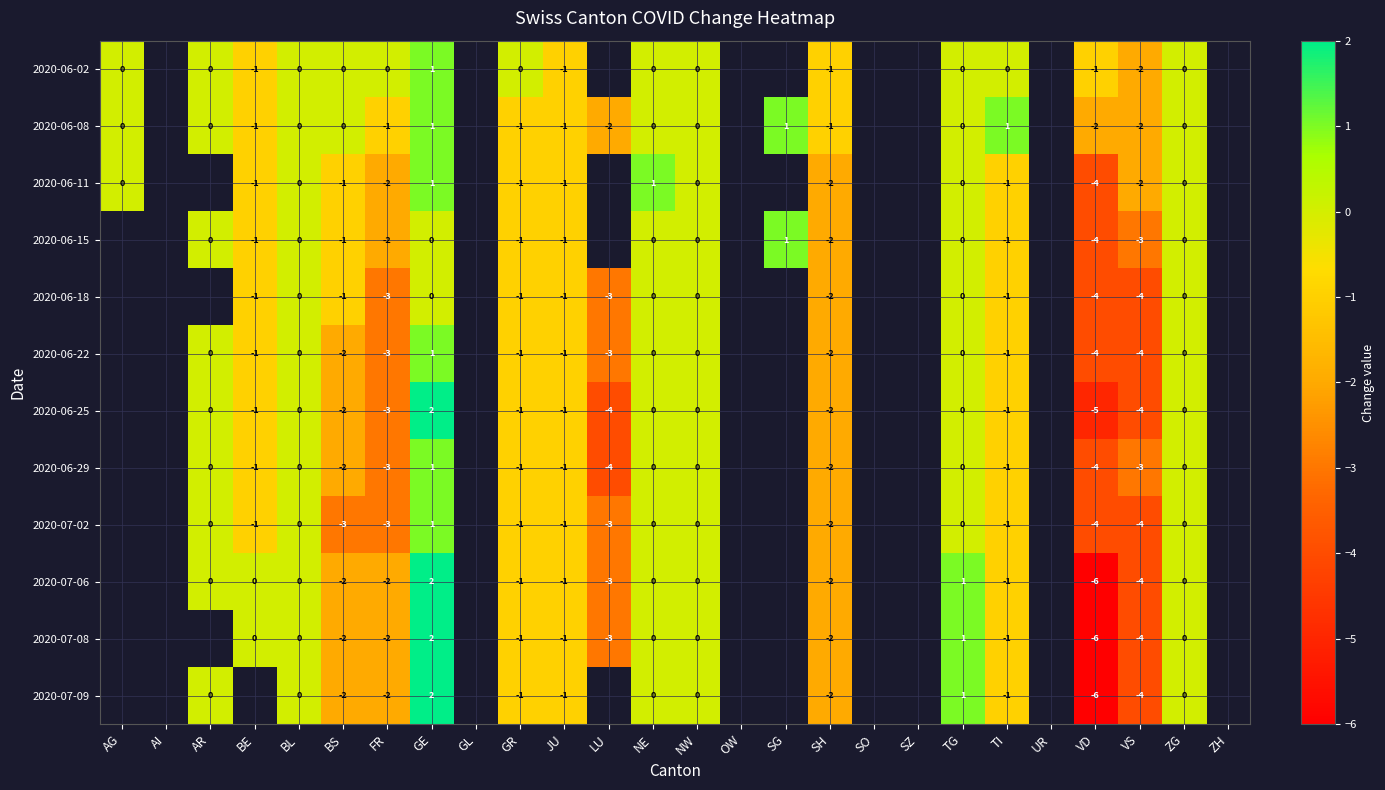

Is the value of 2020-06-11 at GE greater than the value of 2020-07-09 at SH?

Yes